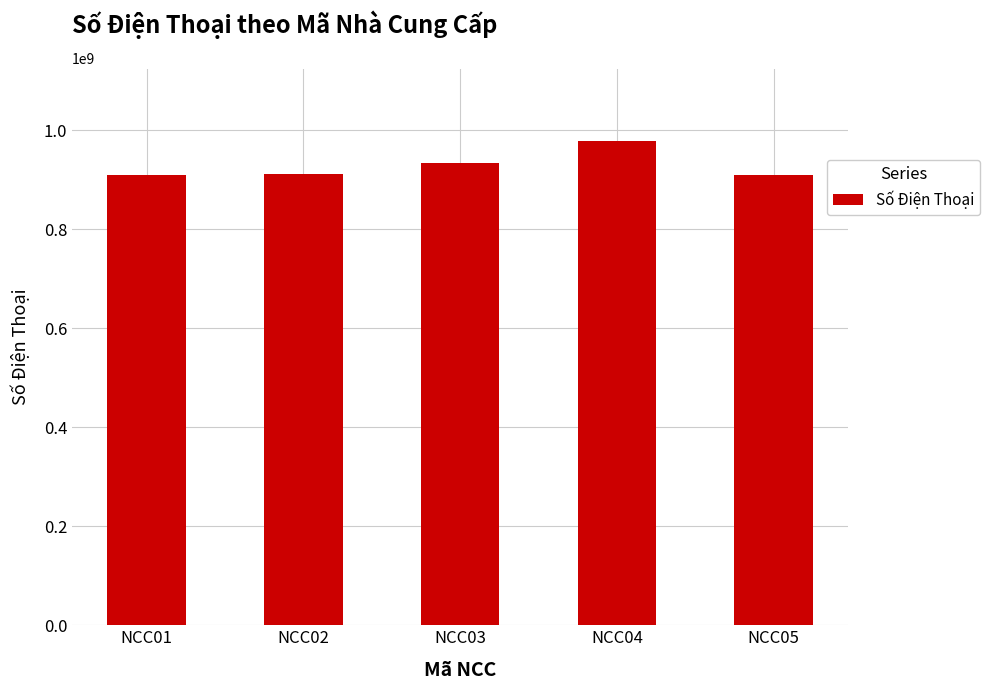

What is the value of the 2nd bar from the left?

911223344